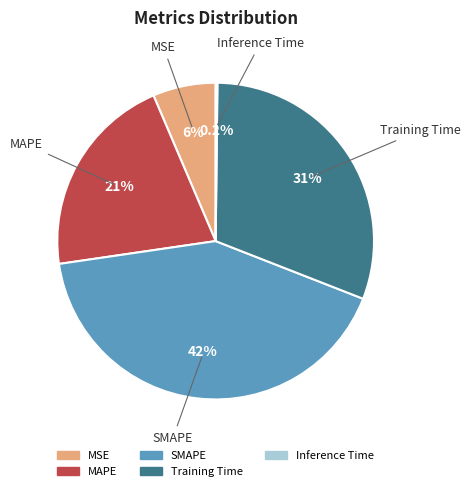

Is it true that MAPE is 30% of the pie?

False